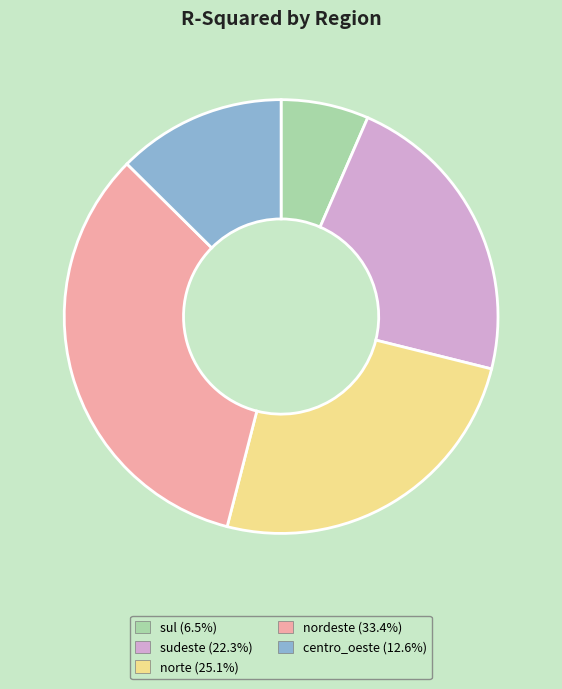

Is the sum of centro_oeste and sul greater than half?

No